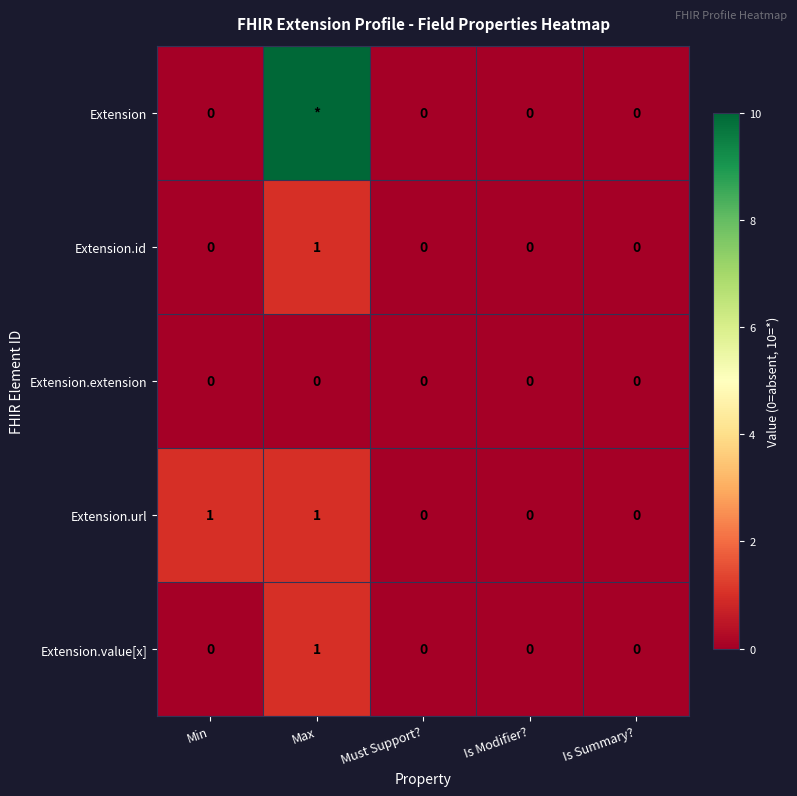

The value of Extension.value[x] at Max is 2. True or false?

False